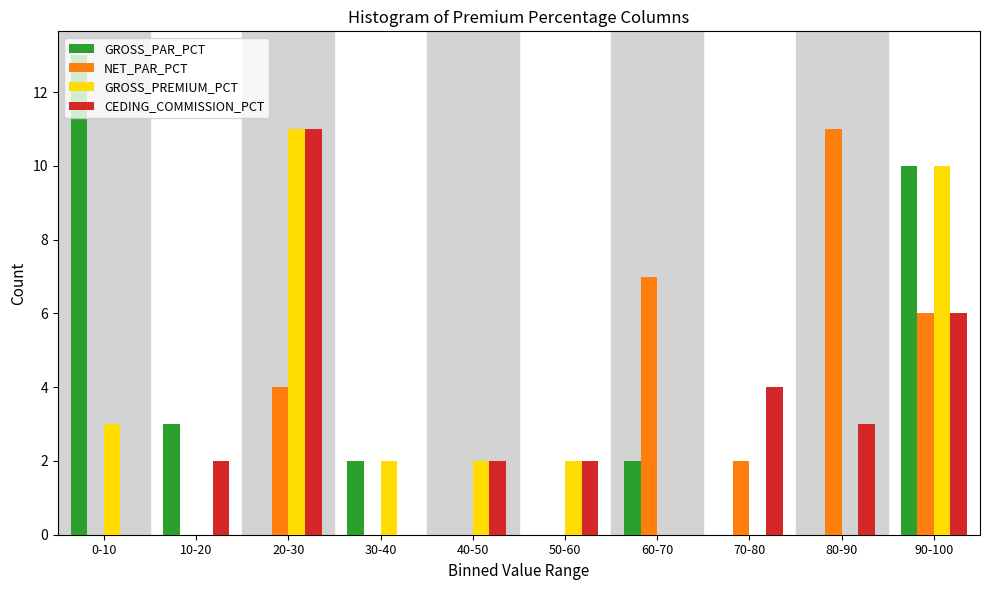

What is the maximum value for NET_PAR_PCT?

11